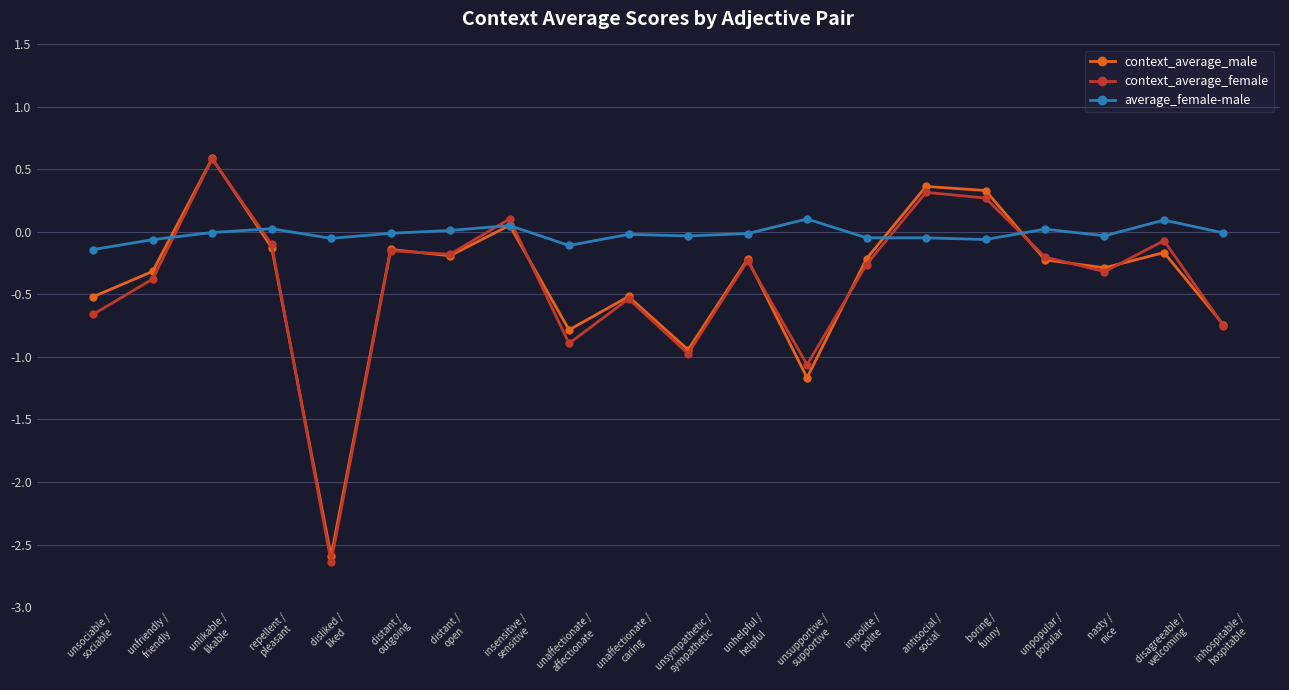

The value of average_female-male at impolite /
polite is -0.0. True or false?

True